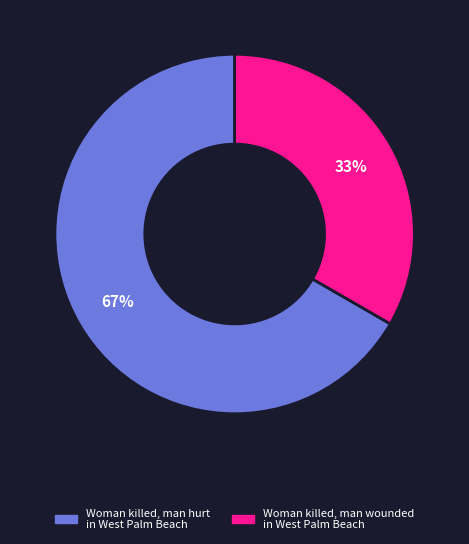

Approximately how many times larger is the value at Woman killed, man wounded in West Palm Beach compared to Woman killed, man hurt in West Palm Beach?

0.5